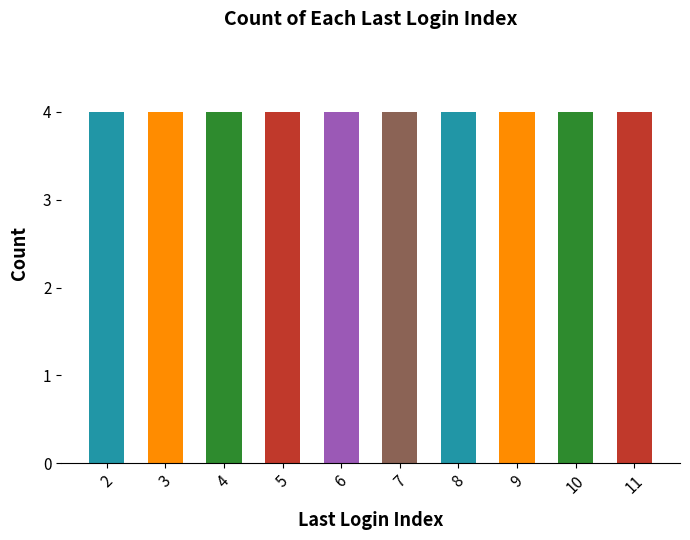

Count the values in the range 4 to 9.

24